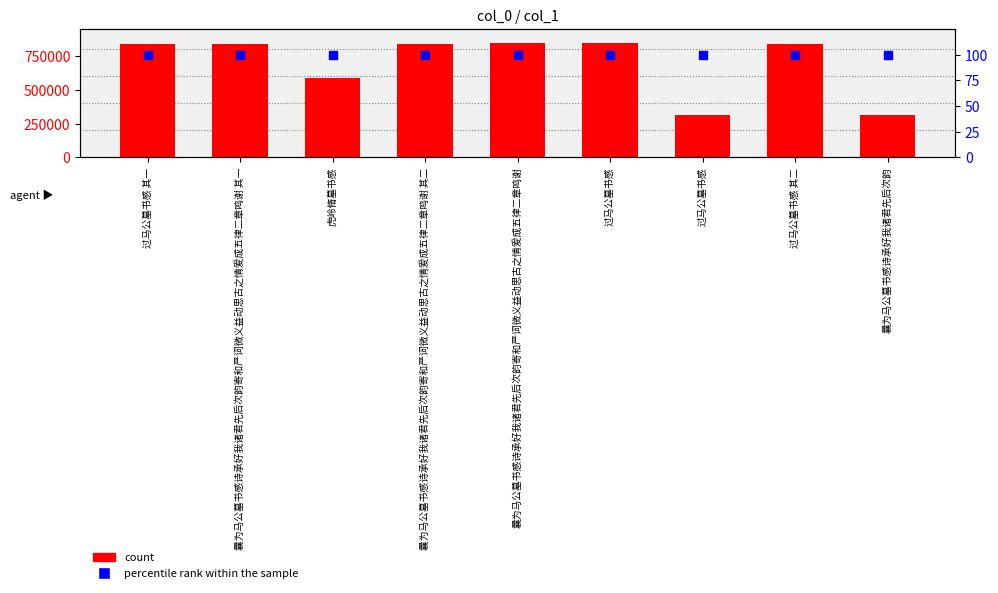

Which series has the largest total across all categories?

count